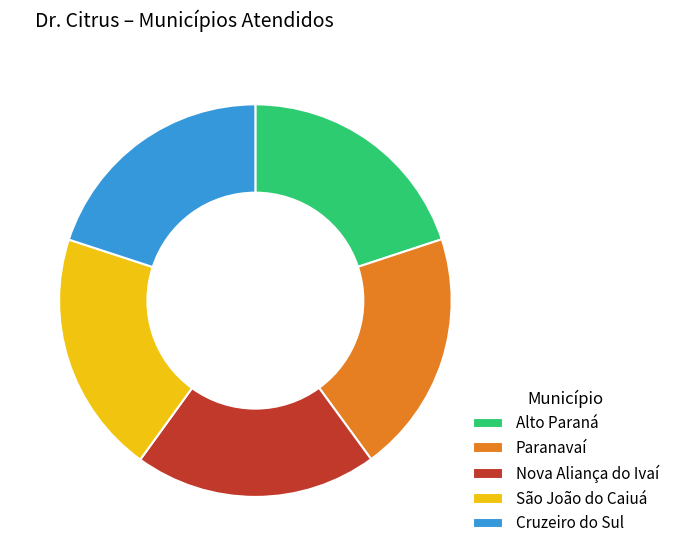

Is it true that Paranavaí is 11% of the pie?

False